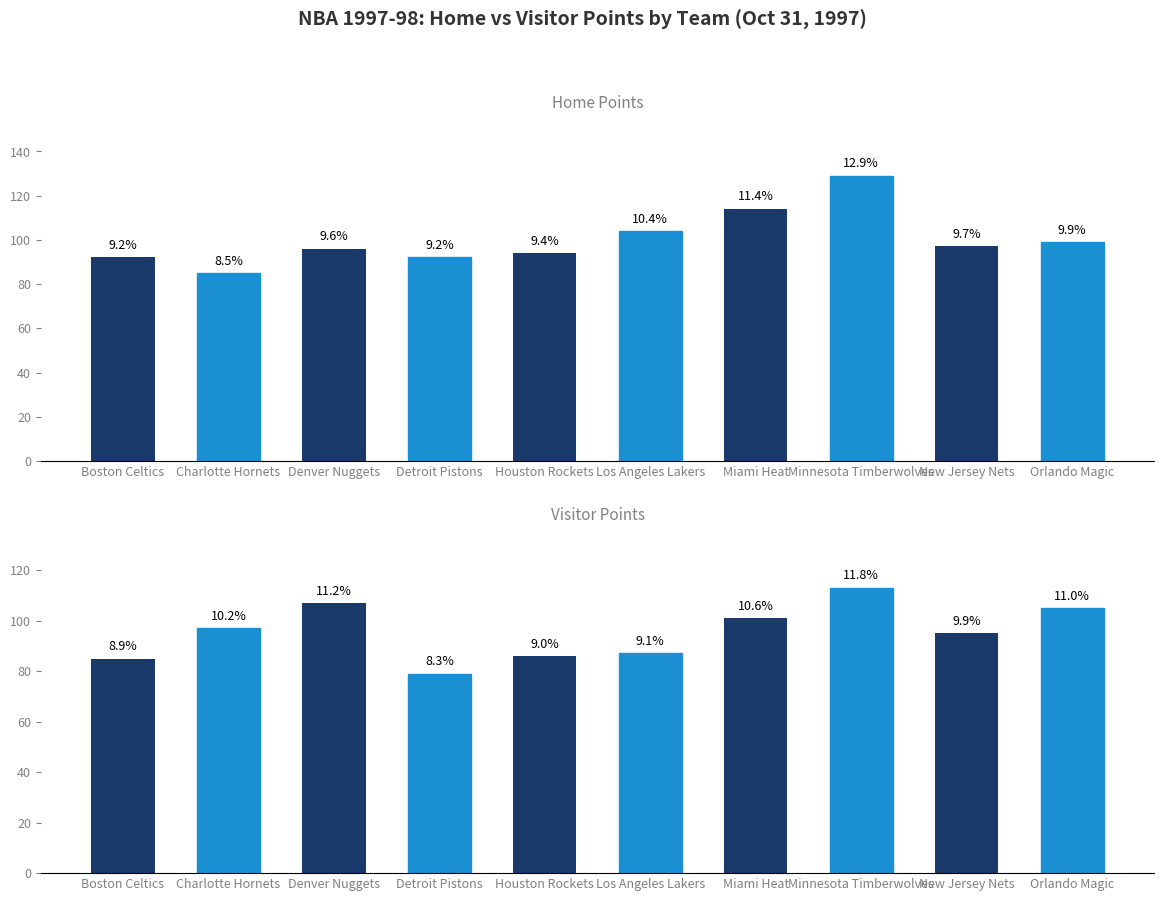

Is the value of Visitor Points at New Jersey Nets greater than the value of Home Points at Charlotte Hornets?

Yes